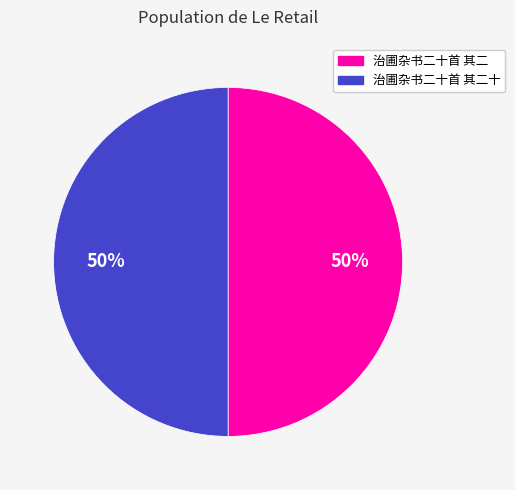

What is the ratio of the value at 治圃杂书二十首 其二十 to the value at 治圃杂书二十首 其二?

1.0